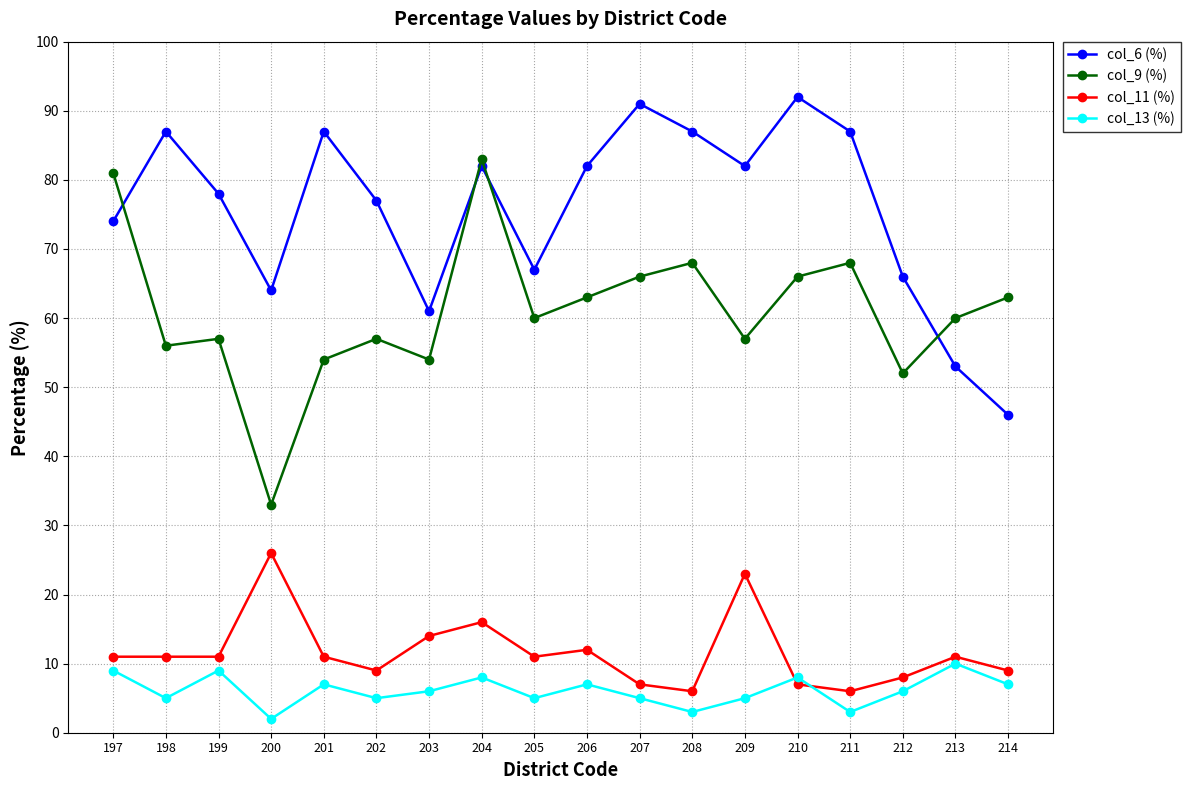

Reading right to left, list all the values displayed in this chart.

col_6 (%): 46	53	66	87	92	82	87	91	82	67	82	61	77	87	64	78	87	74
col_9 (%): 63	60	52	68	66	57	68	66	63	60	83	54	57	54	33	57	56	81
col_11 (%): 9	11	8	6	7	23	6	7	12	11	16	14	9	11	26	11	11	11
col_13 (%): 7	10	6	3	8	5	3	5	7	5	8	6	5	7	2	9	5	9